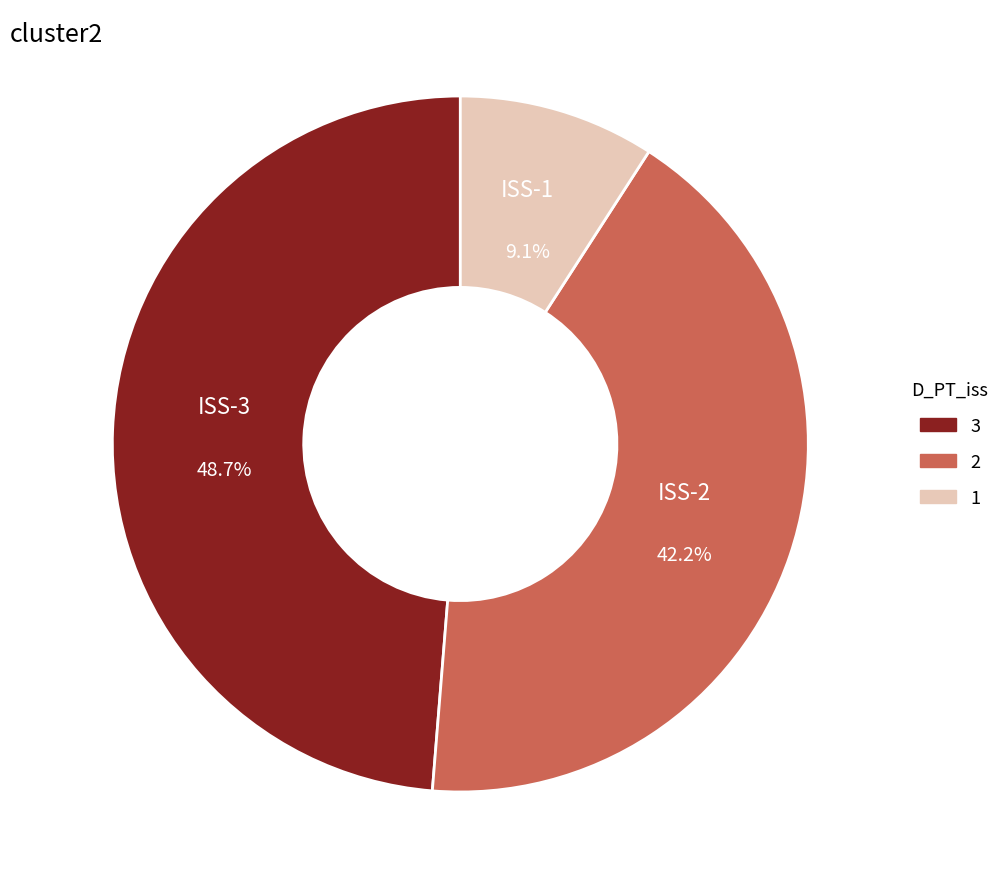

Does any single category account for the majority?

No